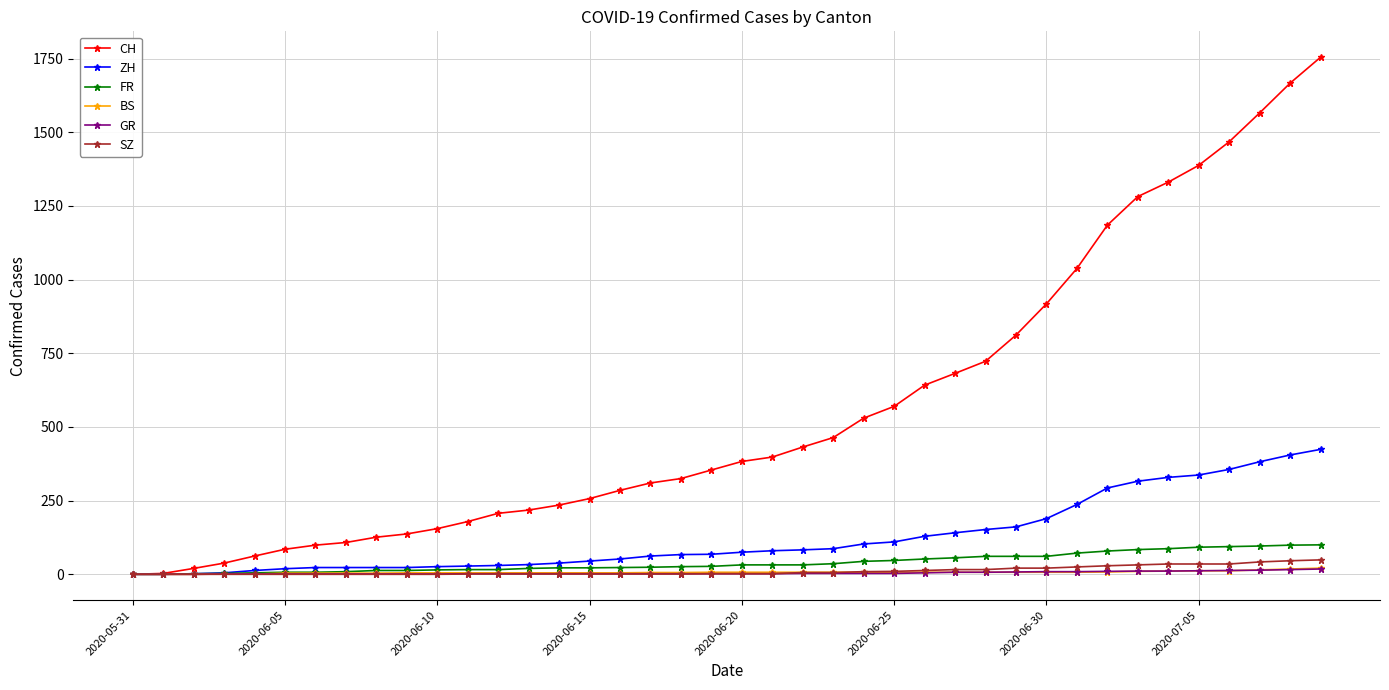

How many data points in SZ are less than 2?

19